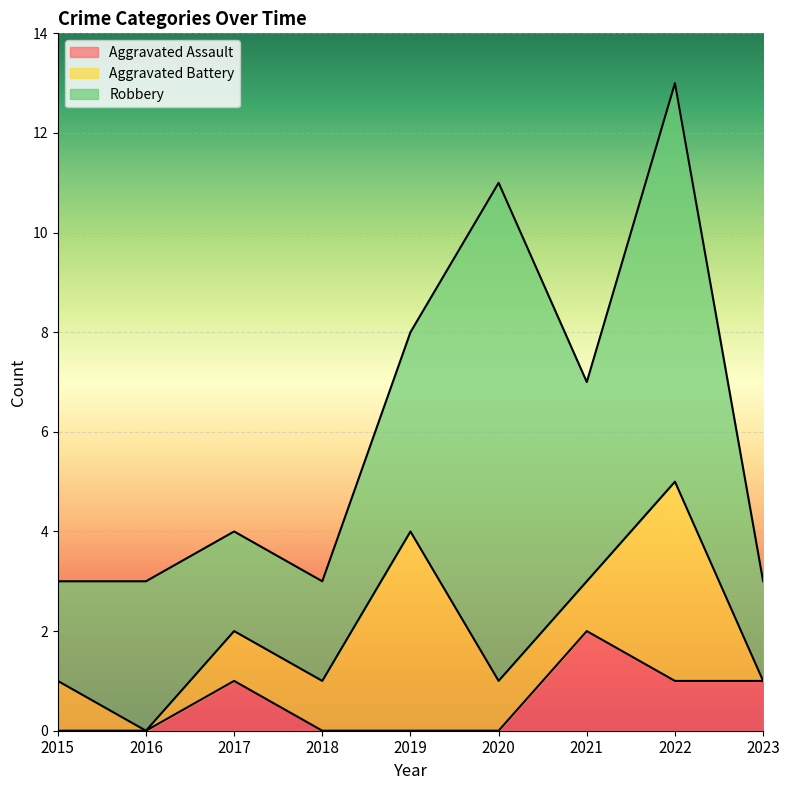

How many lines are shown in the chart?

3